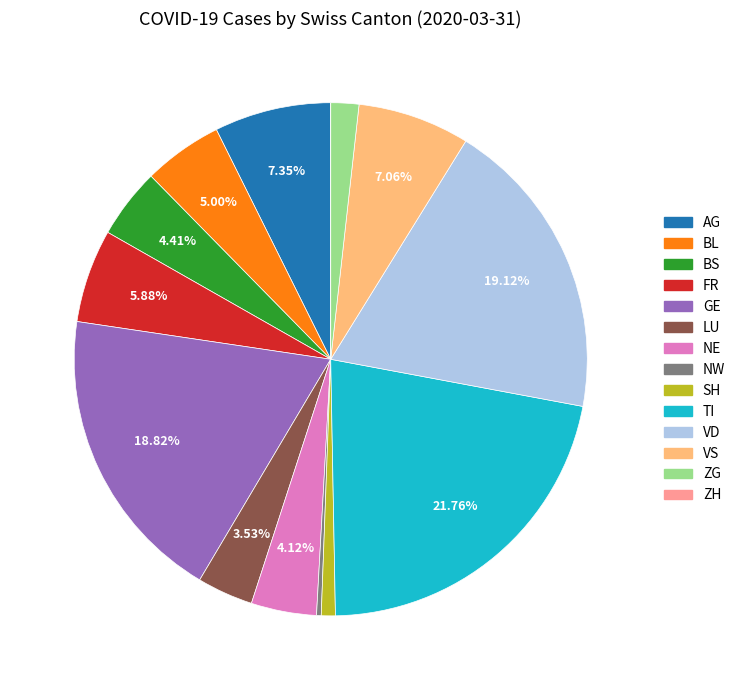

What percentage is the FR slice, to the nearest percent?

6%